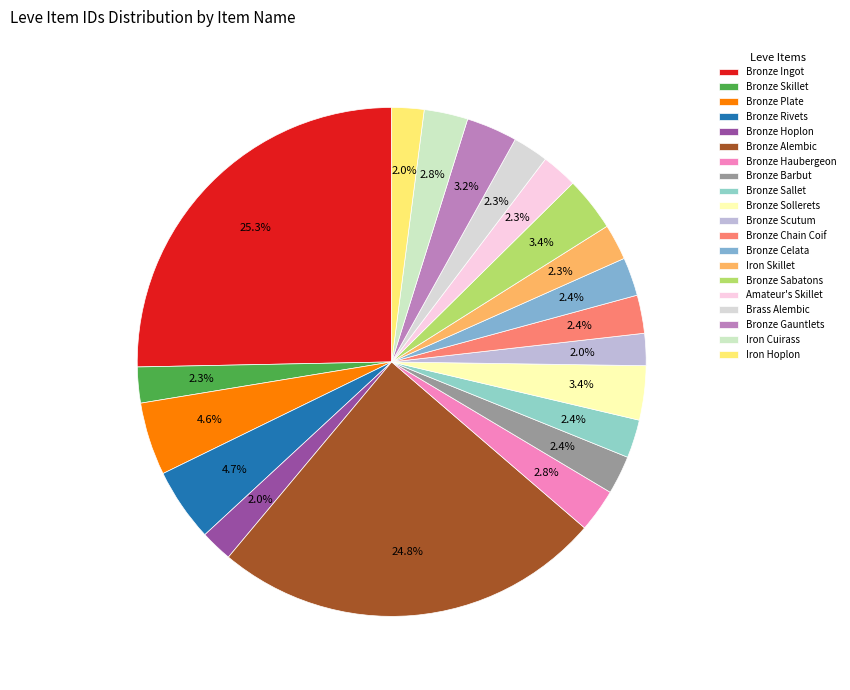

Is Bronze Barbut the majority of the pie?

No